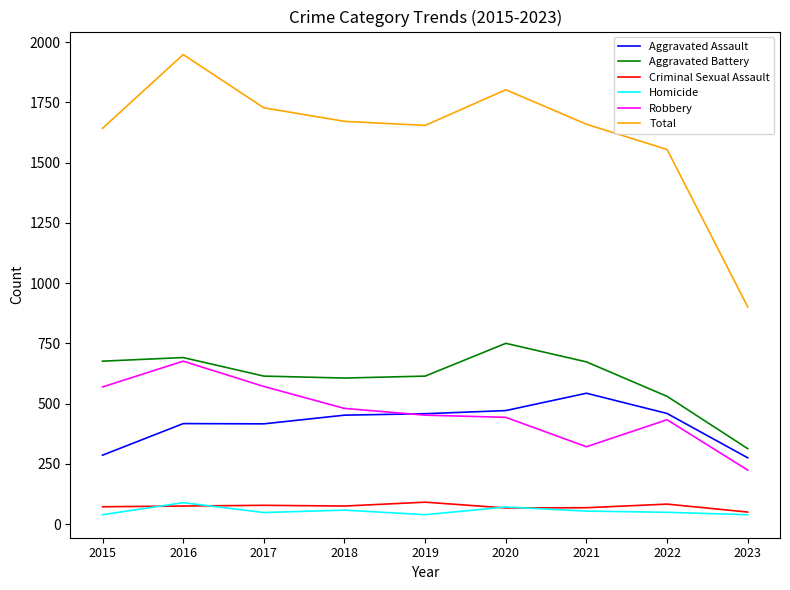

At how many categories does at least one series exceed 1133?

8